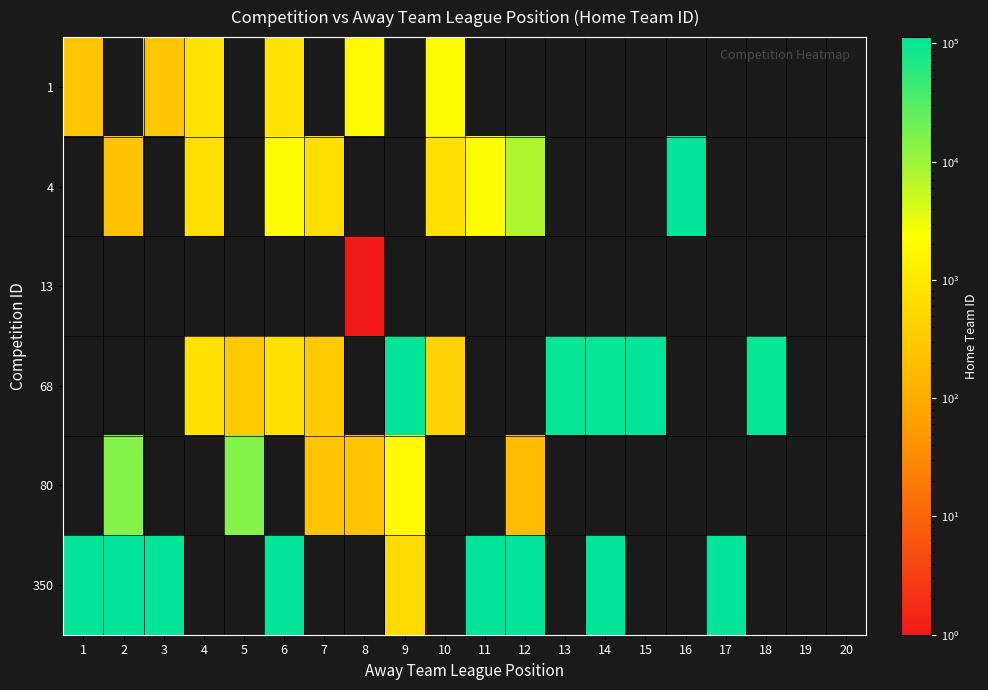

Between 19 and 9, which is larger?

19